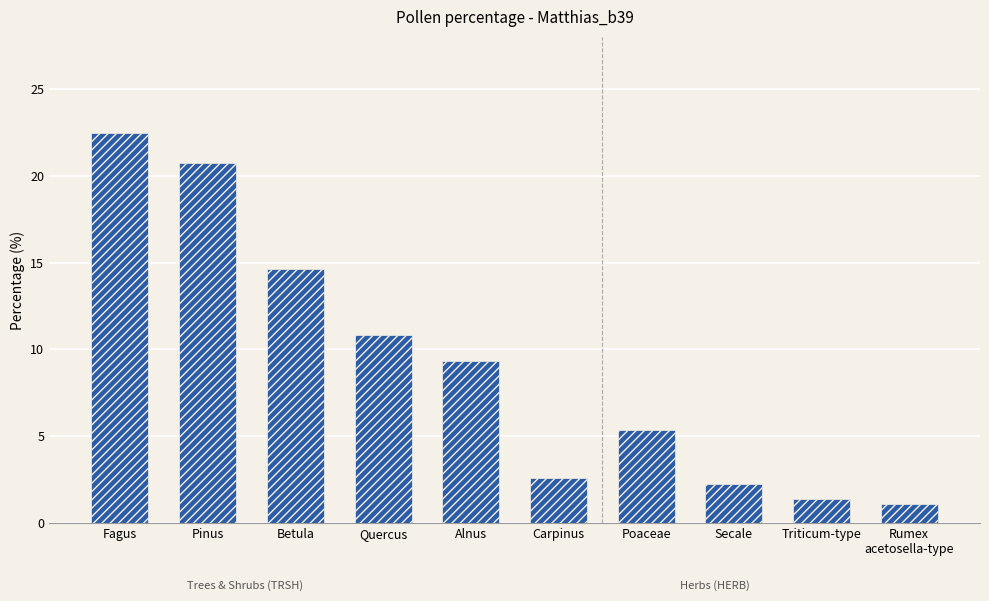

Count the number of categories in the chart.

10